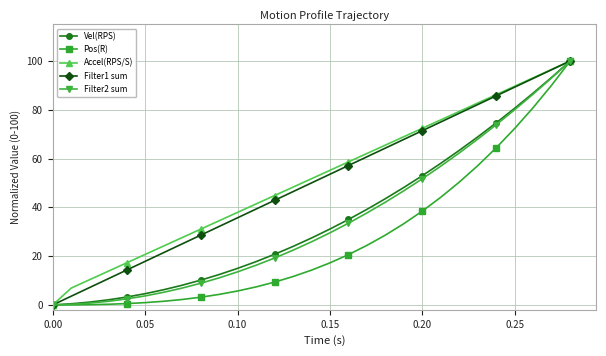

At how many categories does at least one series exceed 91?

3